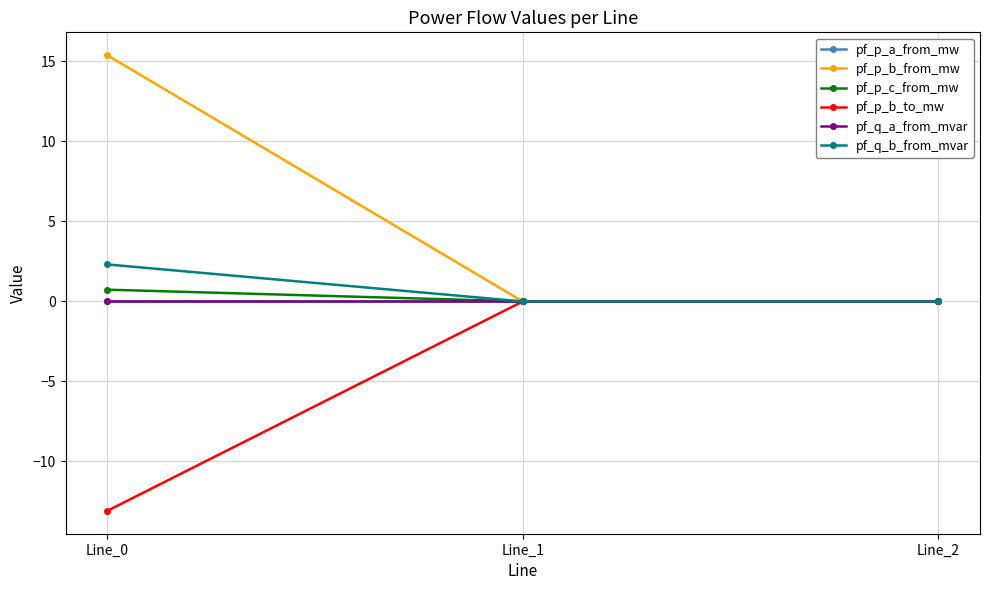

Which category has the lowest value across all series?

Line_0